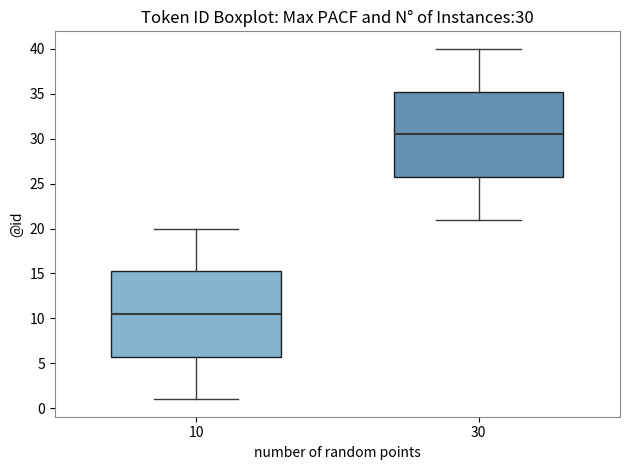

Which box has the lowest median line?

10